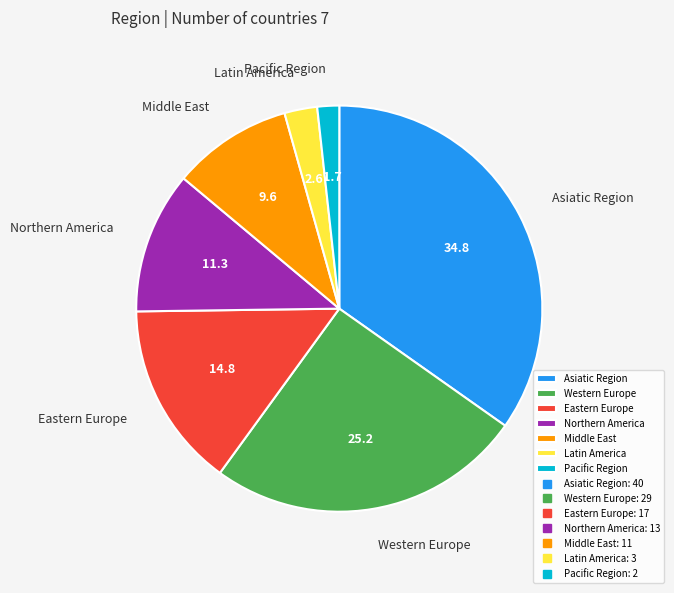

Do Asiatic Region and Western Europe together represent more than half of the pie?

Yes